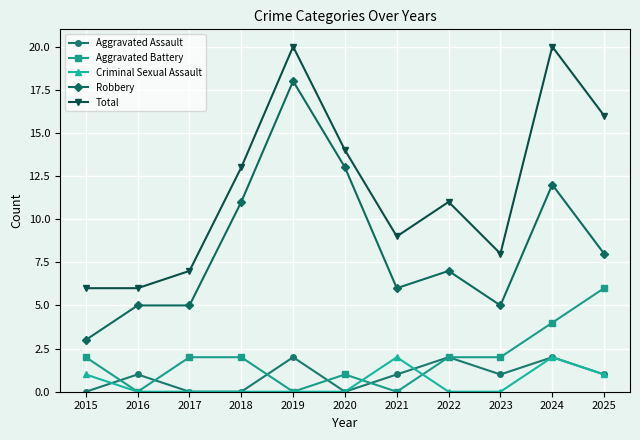

Count the number of data series in this chart.

5